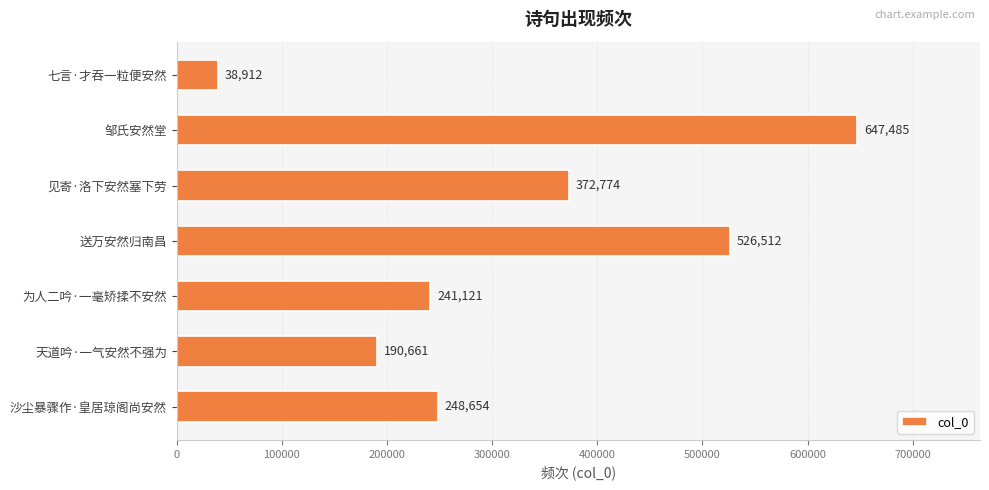

True or false: the data shows 1087580 at 邹氏安然堂.

False